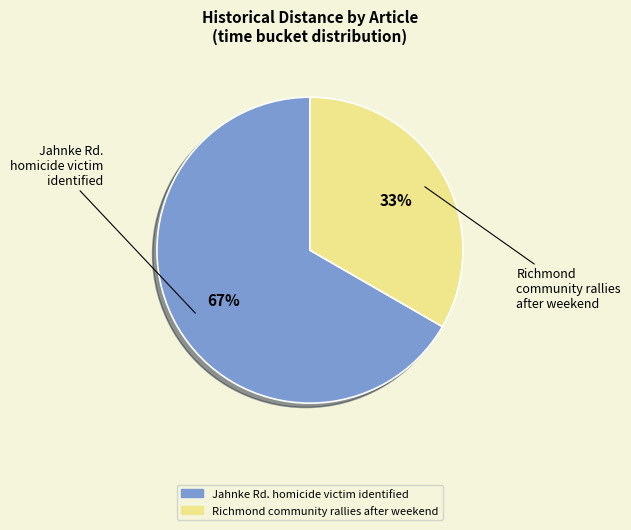

Does Richmond community rallies after weekend represent more than half of the total?

No